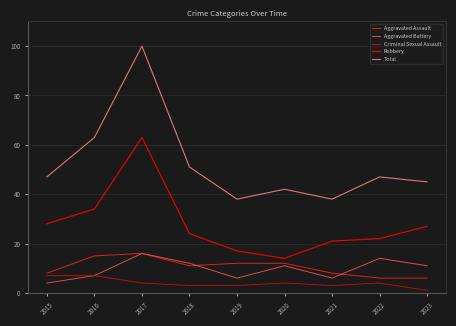

At which category is the sum across all series the highest?

2017